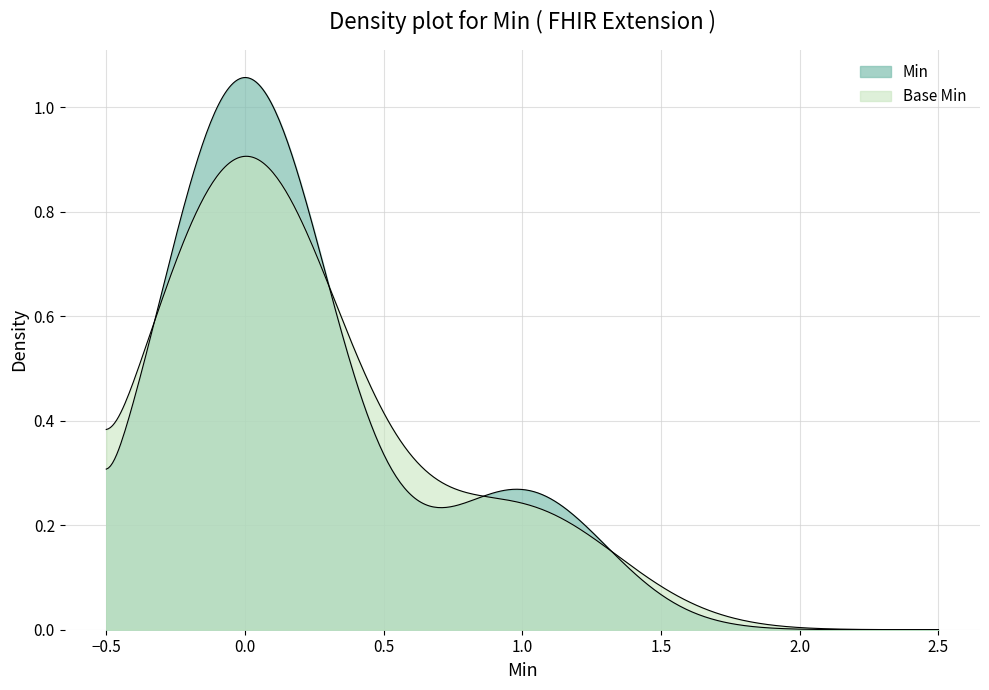

Does the chart have visible grid lines?

Yes